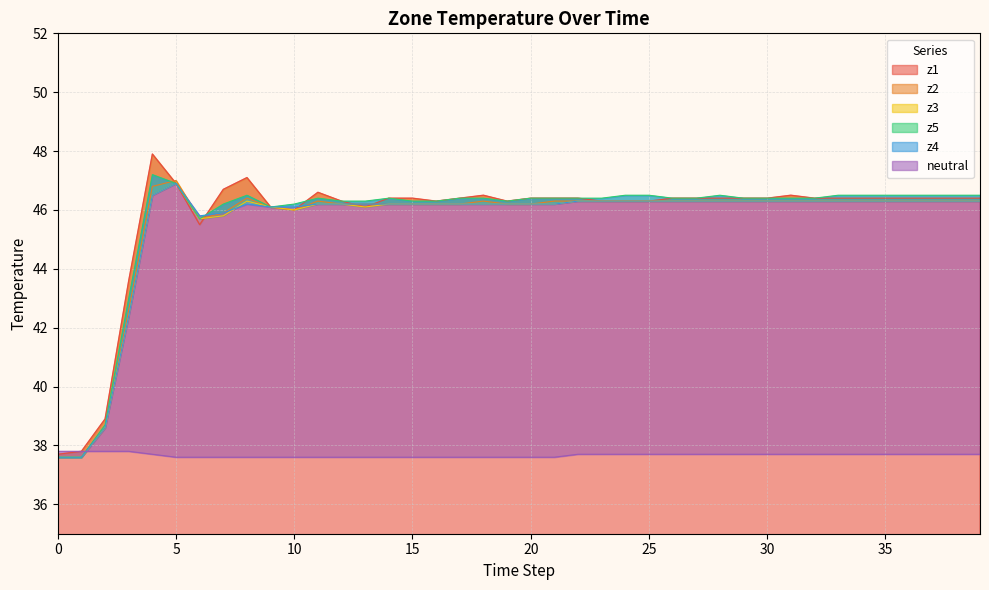

At which category is the sum across all series the highest?

4